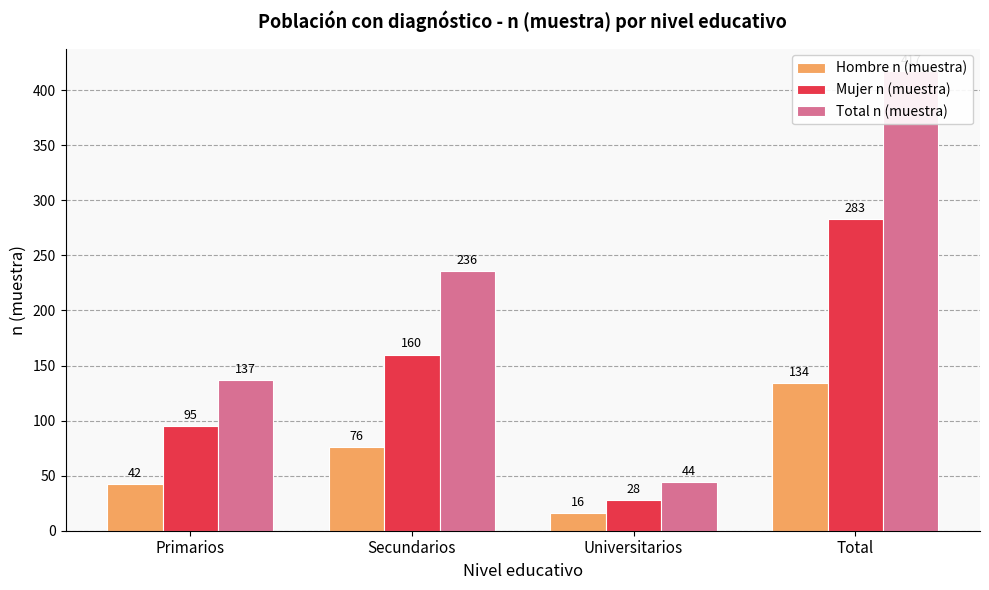

What is the label of the 3rd bar from the right?

Secundarios